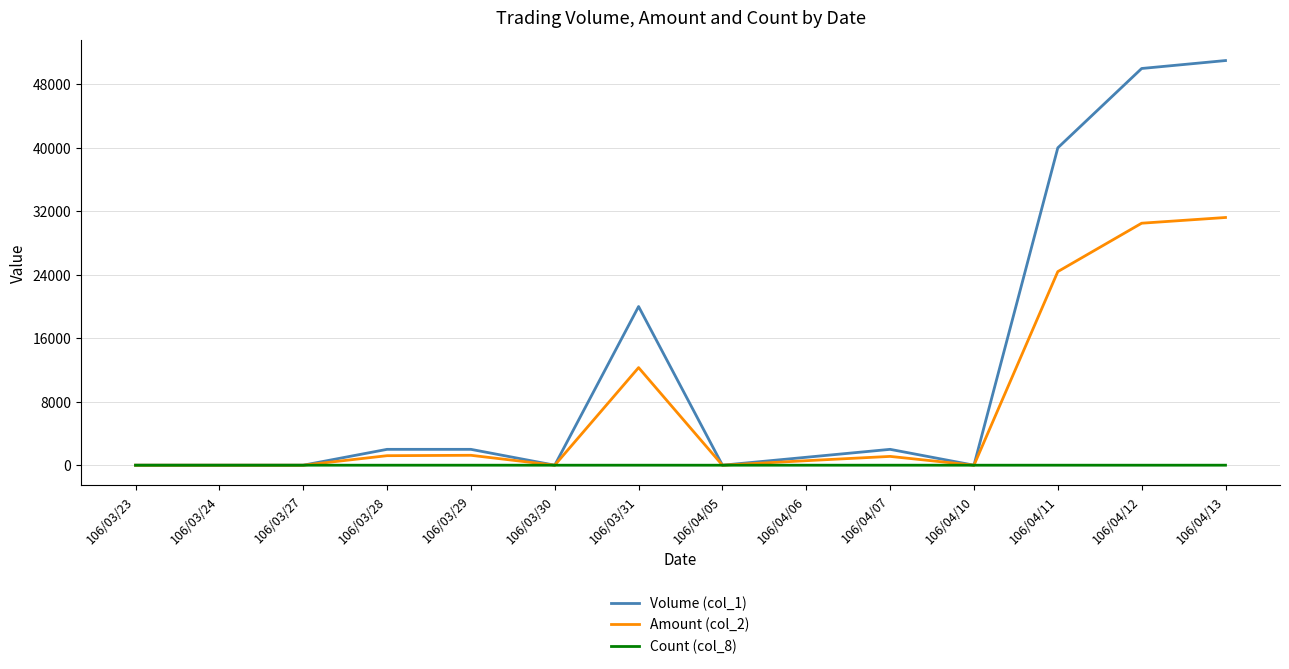

At which category is the sum across all series the highest?

106/04/13